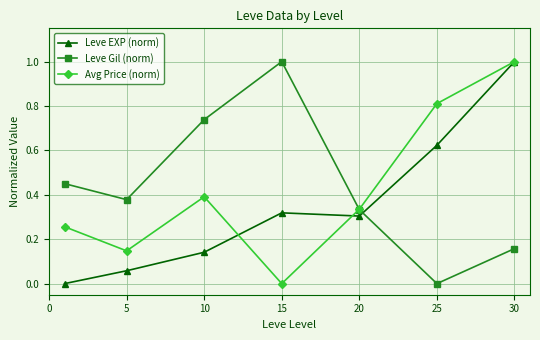

How many data points in Avg Price (norm) are above 0?

6